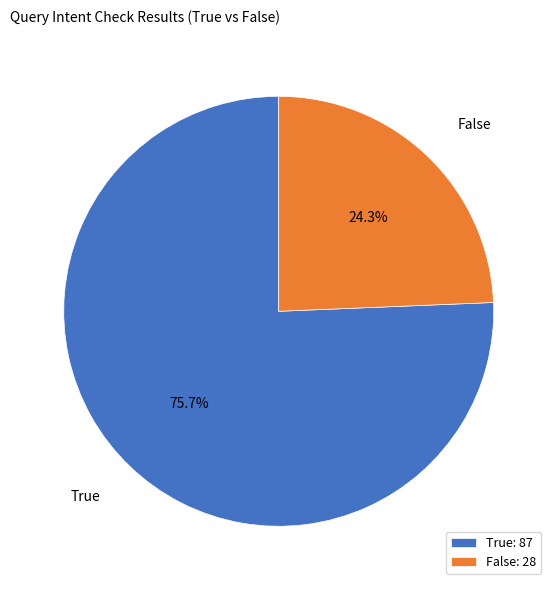

Is there any slice that represents more than half of the pie?

Yes